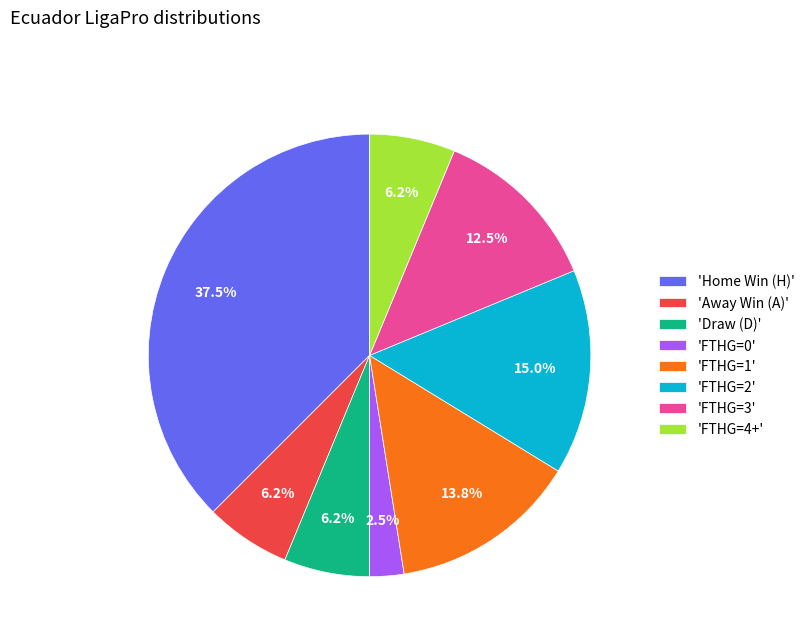

Which has a higher value, 'FTHG=4+' or 'FTHG=1'?

'FTHG=1'